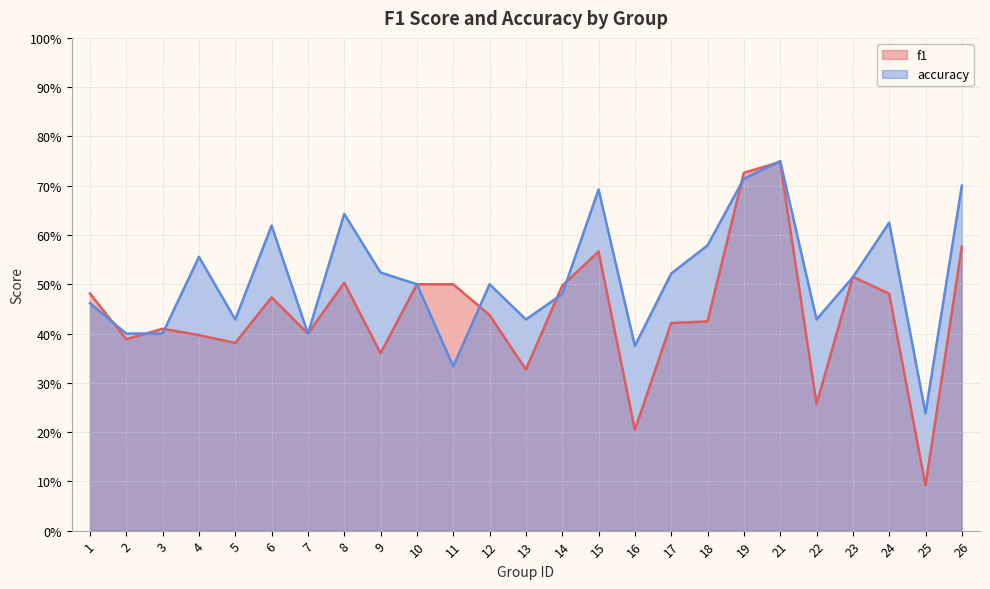

At which category is the sum across all series the highest?

21